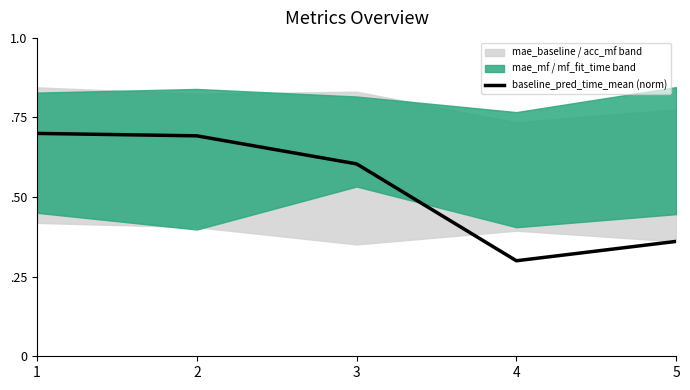

Reading left to right, what are all the values shown in this chart?

0.7	0.7	0.6	0.3	0.4